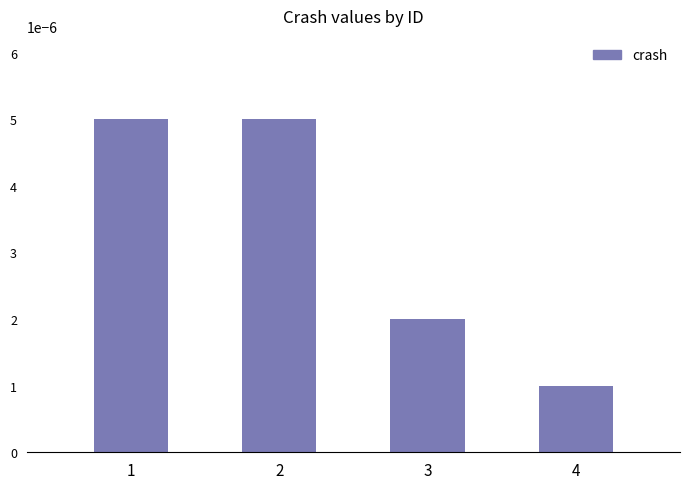

At which label is the value closest to 0?

4